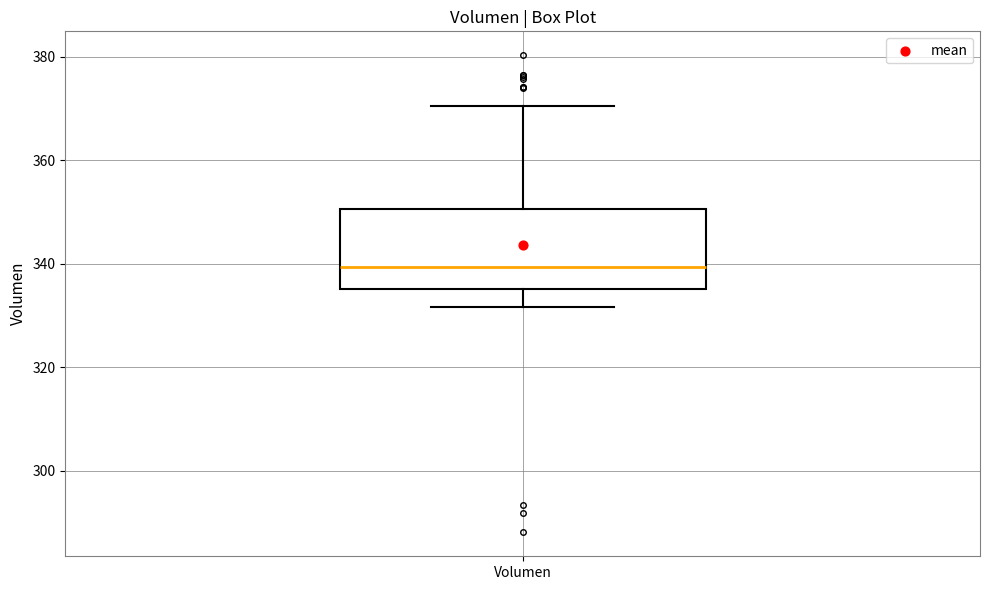

Transcribe this box plot: give where the median line is, the range the box spans, and where the two whiskers end, as read against the y-axis. The values are not printed on the chart, so give them approximately, as read against the axis.

median 340, box 336 to 350, whiskers 332 to 370